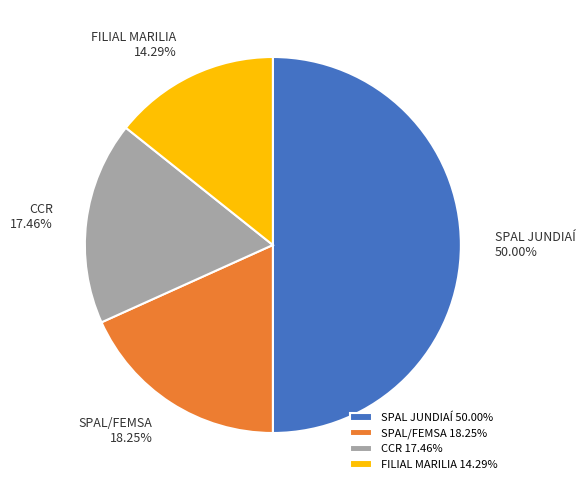

Rank the categories by value from highest to lowest.

SPAL JUNDIAÍ, SPAL/FEMSA, CCR, FILIAL MARILIA